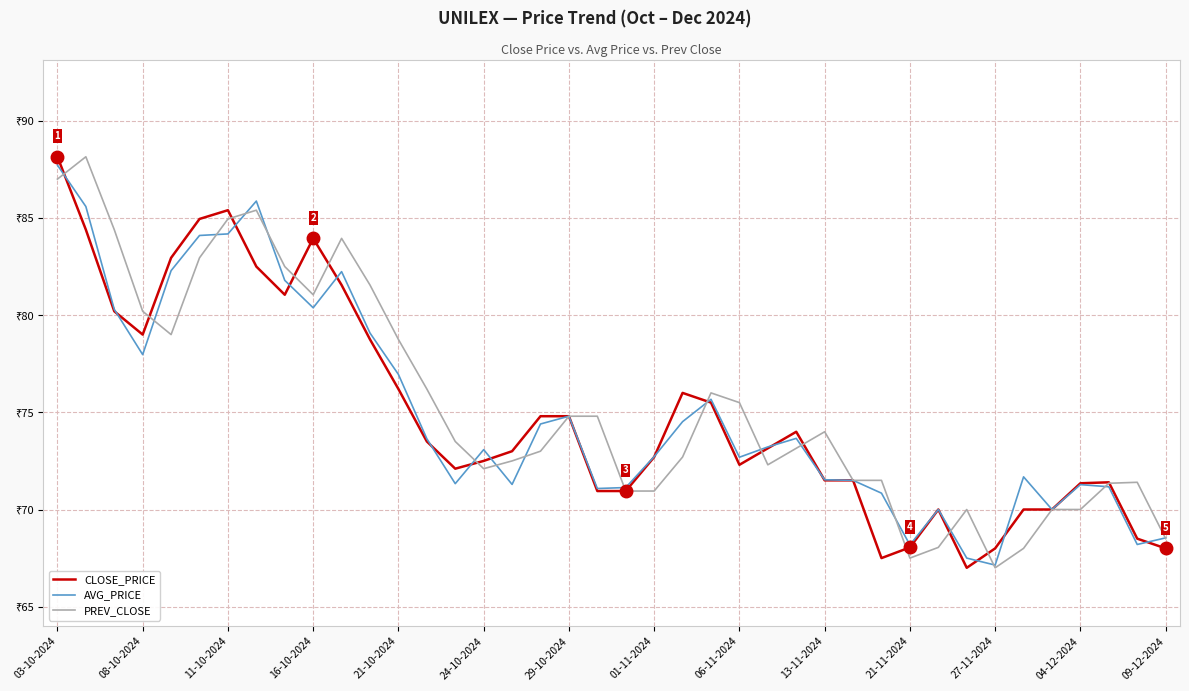

What is the maximum value for PREV_CLOSE?

88.2